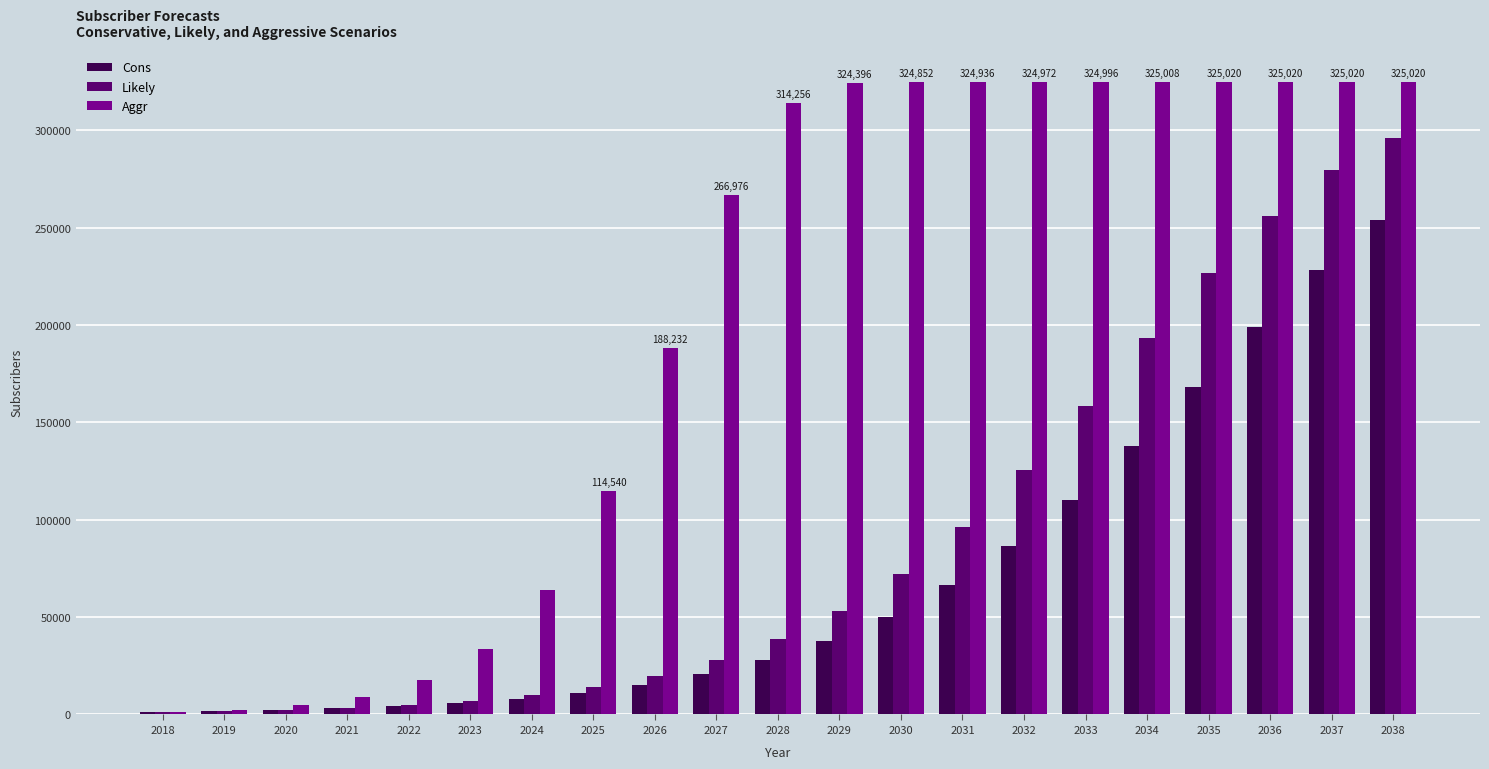

The value of Aggr at 2028 is 314256. True or false?

True